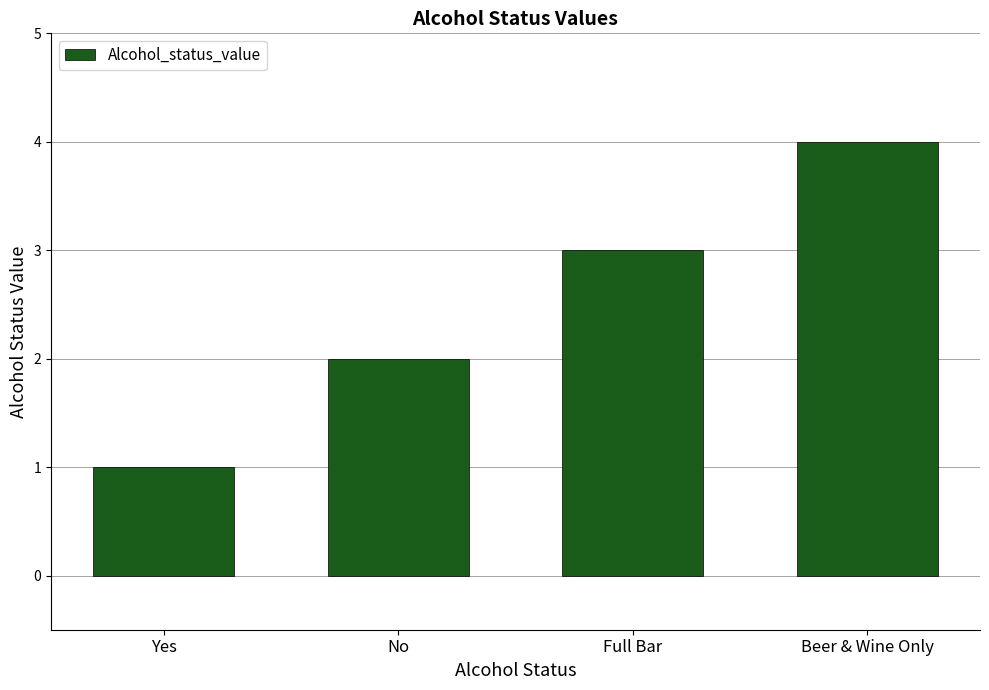

Read the value at Yes.

1